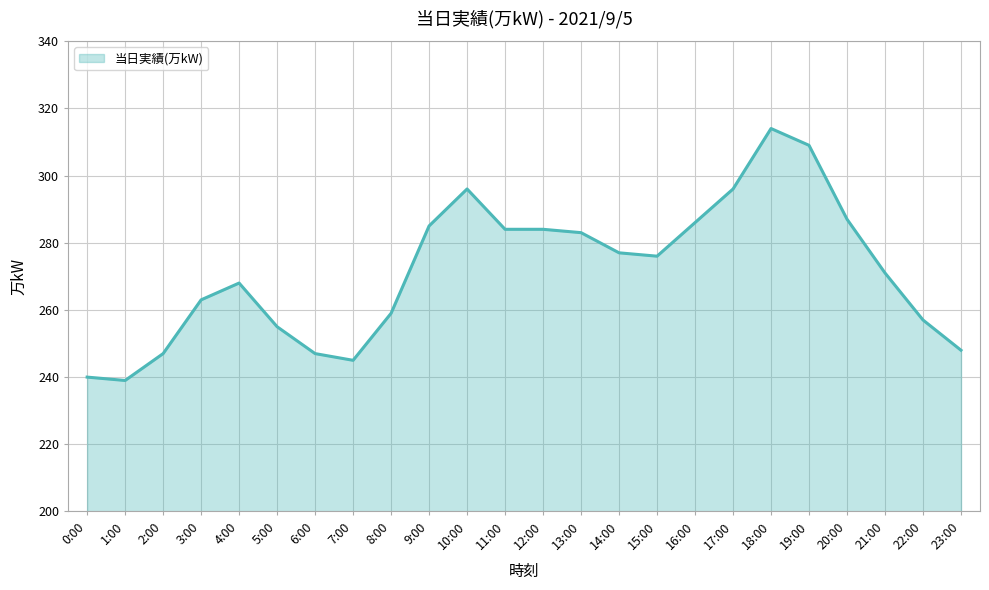

What is the difference between the second highest and minimum values?

70